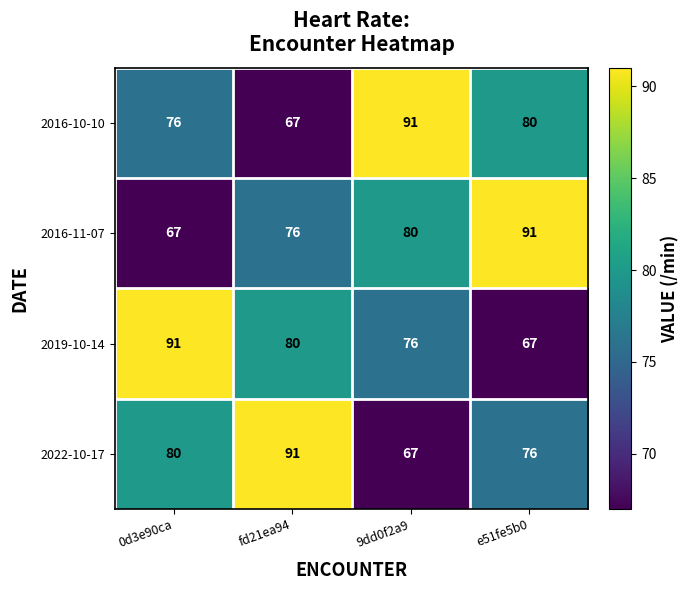

How many values in the 2022-10-17 series are below 80?

2